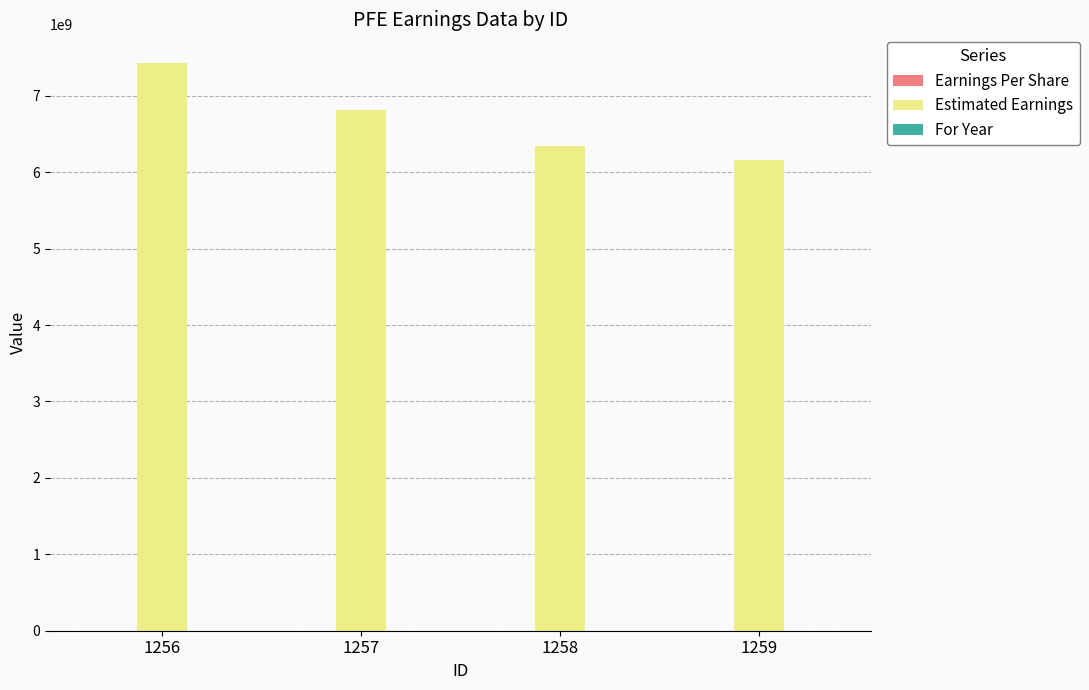

How many data points does each series have?

4